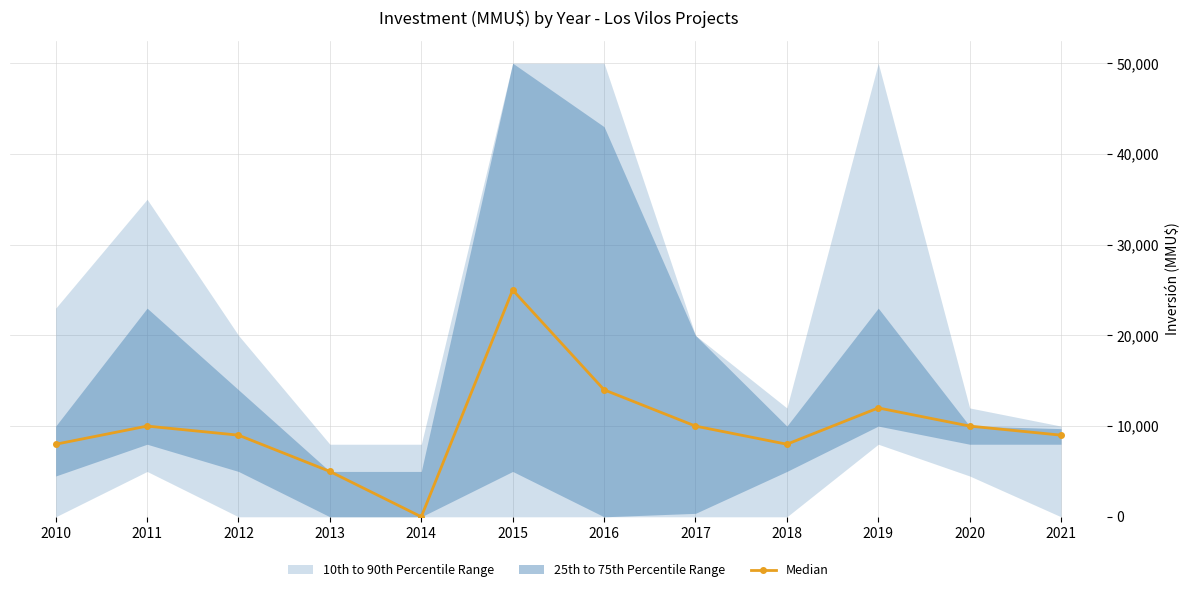

How many values exceed 10000?

3